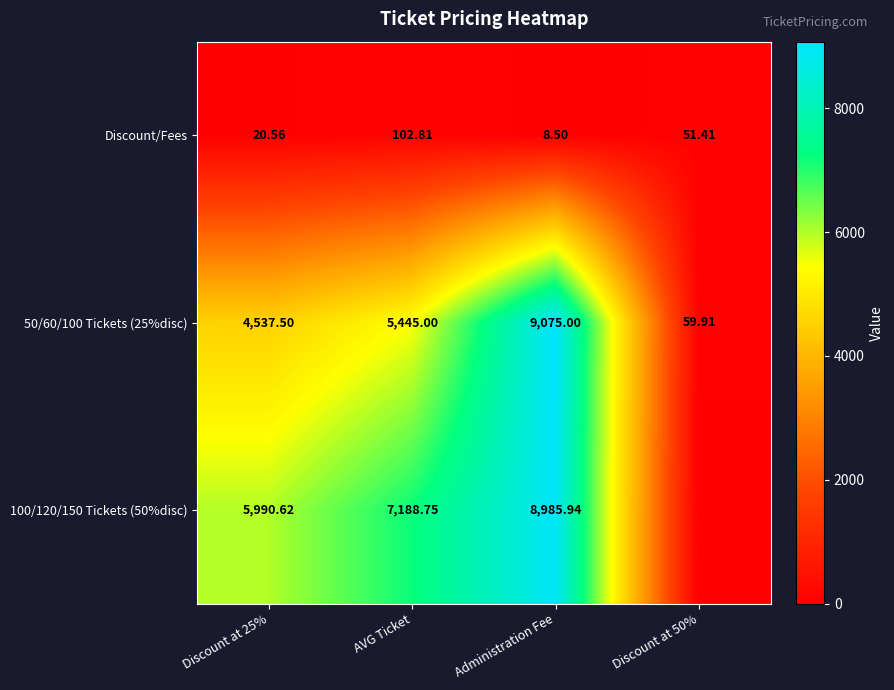

What is the sum of all Discount/Fees values?

183.3